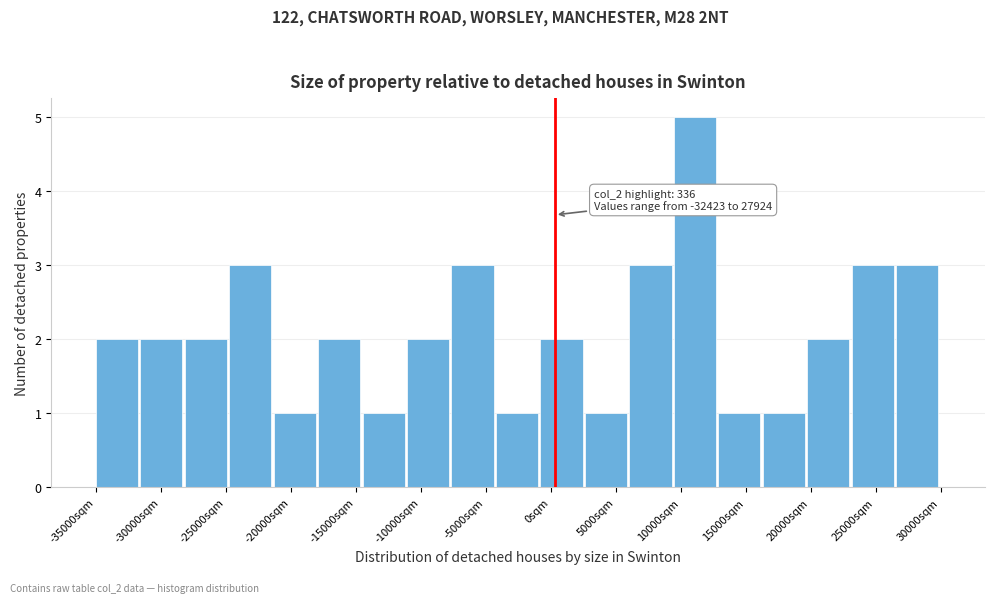

Over which range of the x-axis is the bar tallest?

9500 to 13000